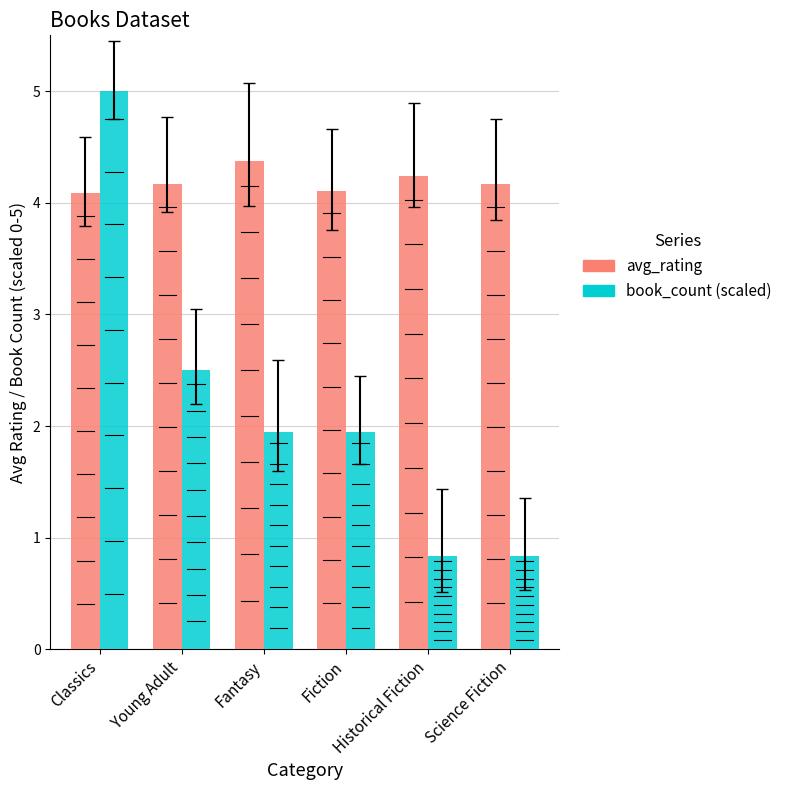

At which category is the sum across all series the highest?

Classics